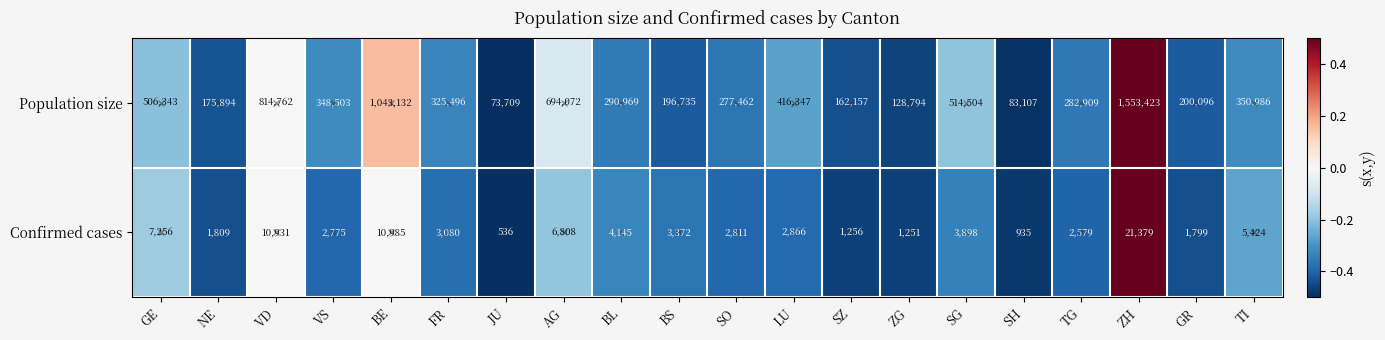

What is the sum of all Confirmed cases values?

95895